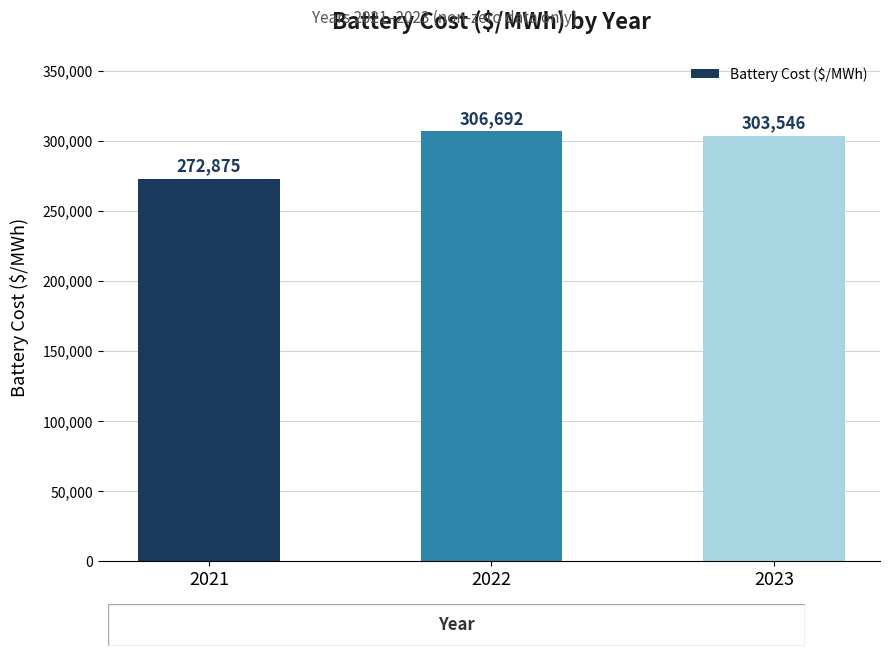

What is the value of the 3rd bar from the left?

303546.3